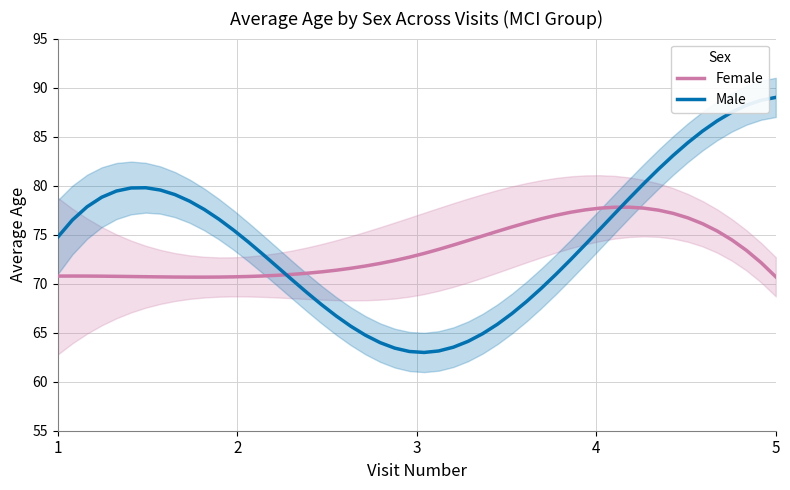

What is the minimum value for Female?

70.7